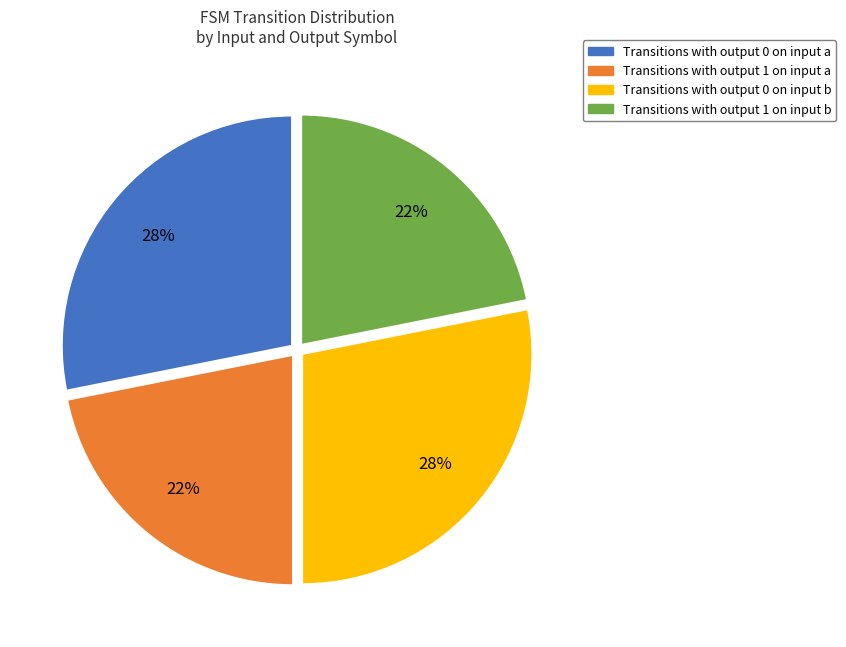

True or false: Transitions with output 1 on input a accounts for 22% of the total.

True